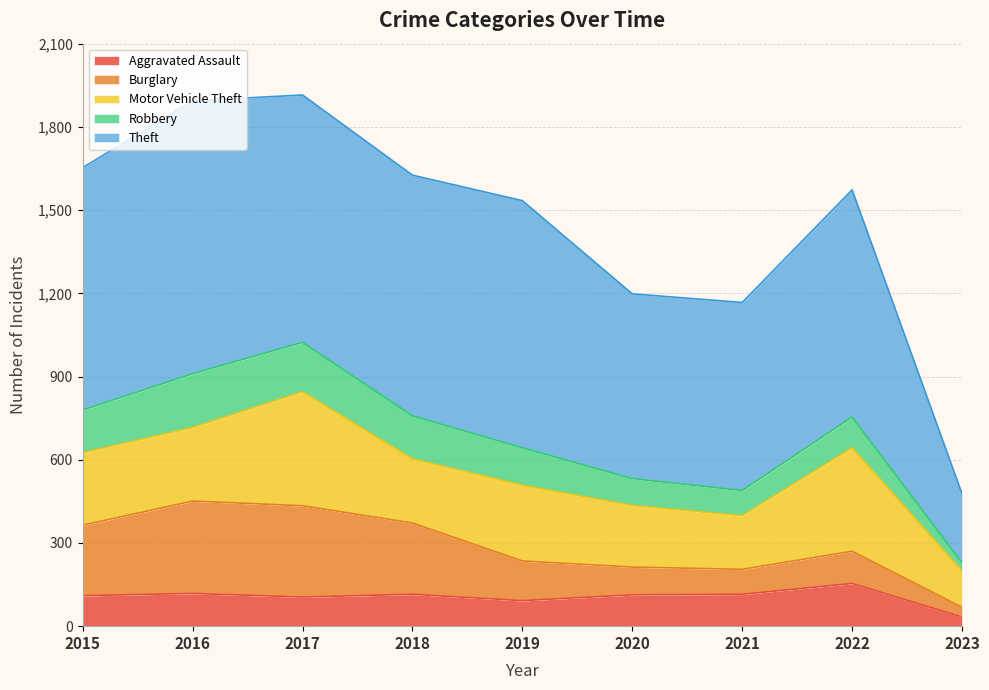

Where is Burglary nearest to the value 184?

2019